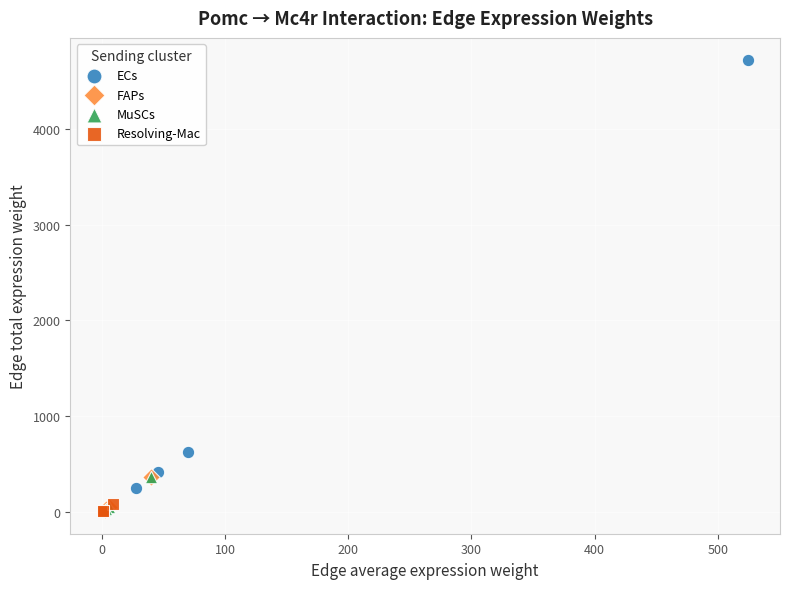

Which series has the largest Y range (max minus min)?

ECs